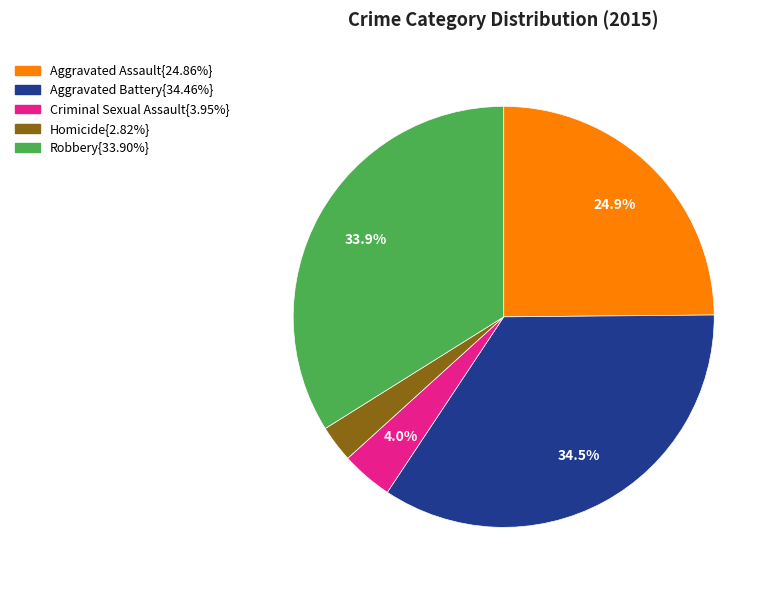

Does any single category account for the majority?

No